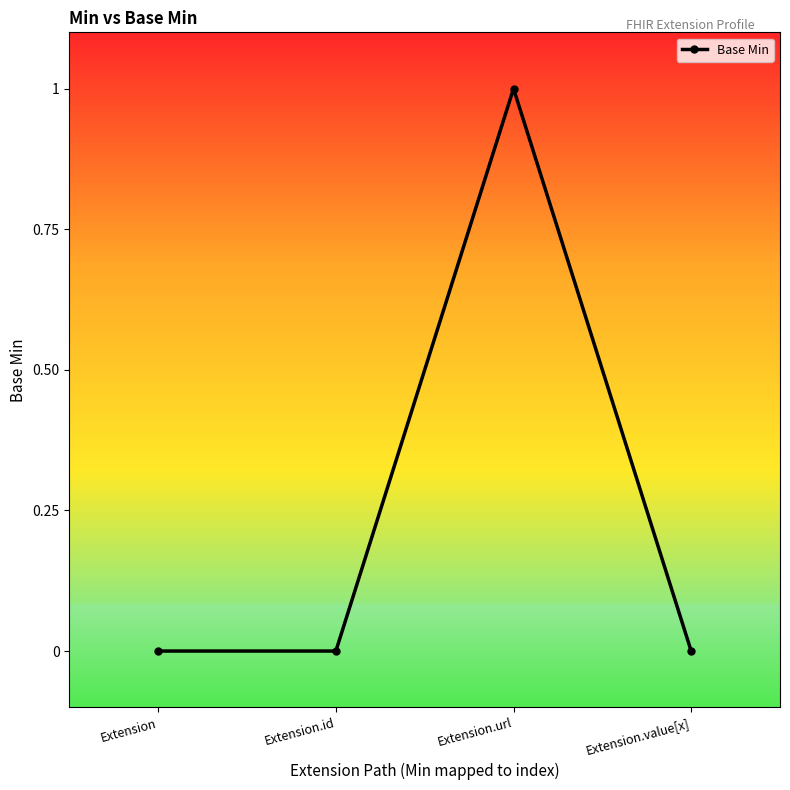

The chart shows a value of 1 at Extension.value[x]. True or false?

False